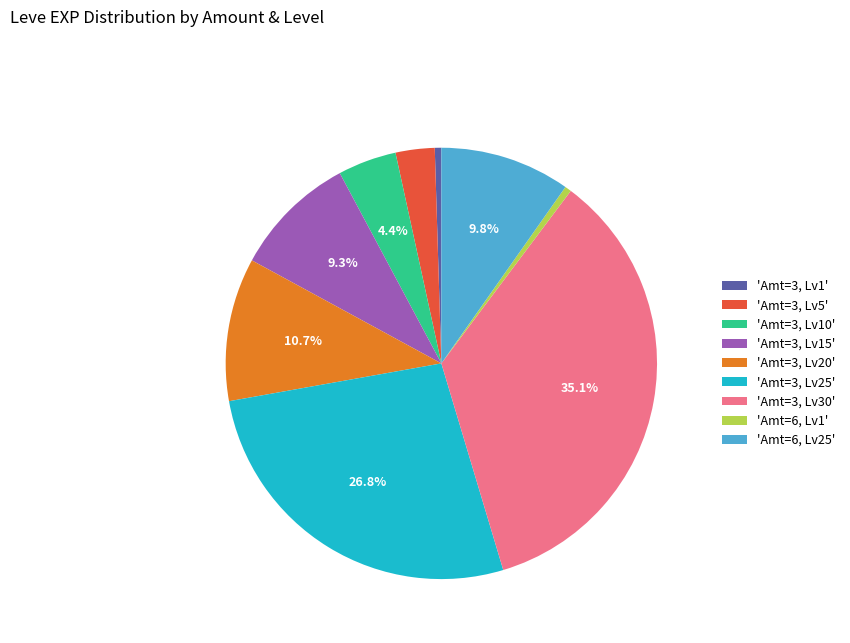

What portion of the pie excludes 'Amt=3, Lv25'?

73.2%